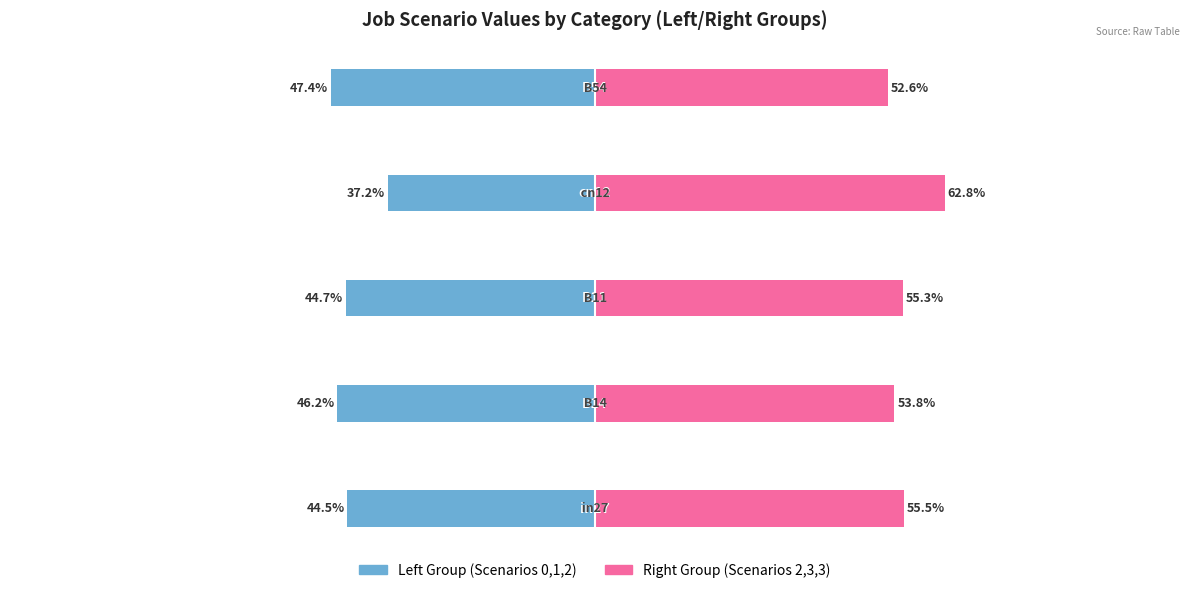

Which series has the widest spread of values?

Right Group (Scenarios 2,3,3)